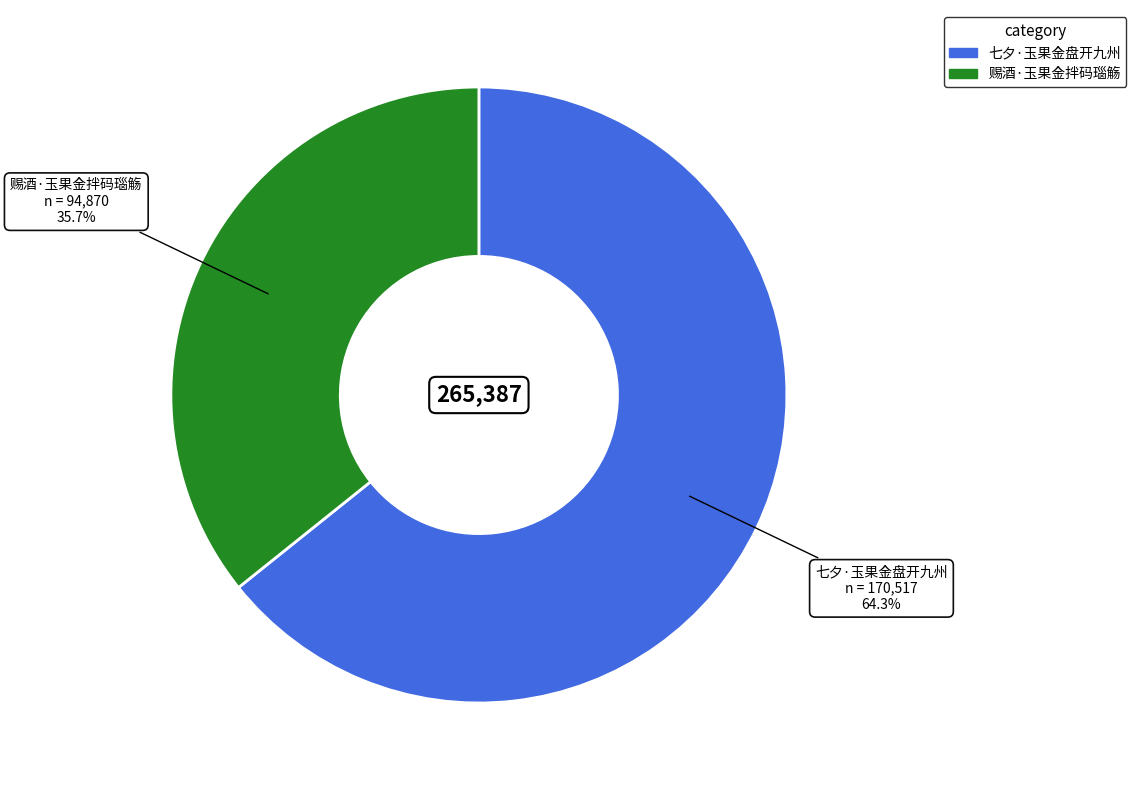

To the nearest percent, what percentage of the pie is 赐酒·玉果金拌码瑙觞?

36%